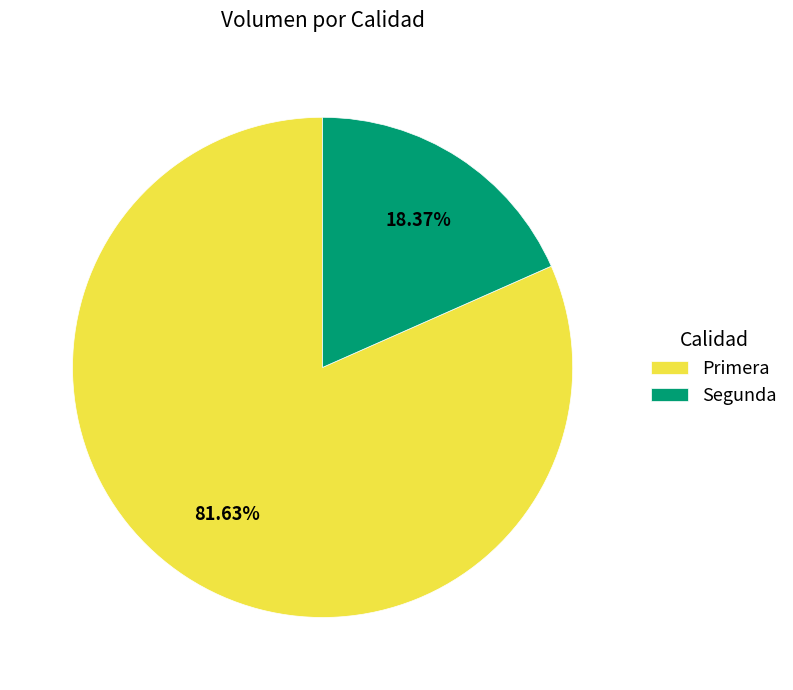

How many slices are in this pie chart?

2